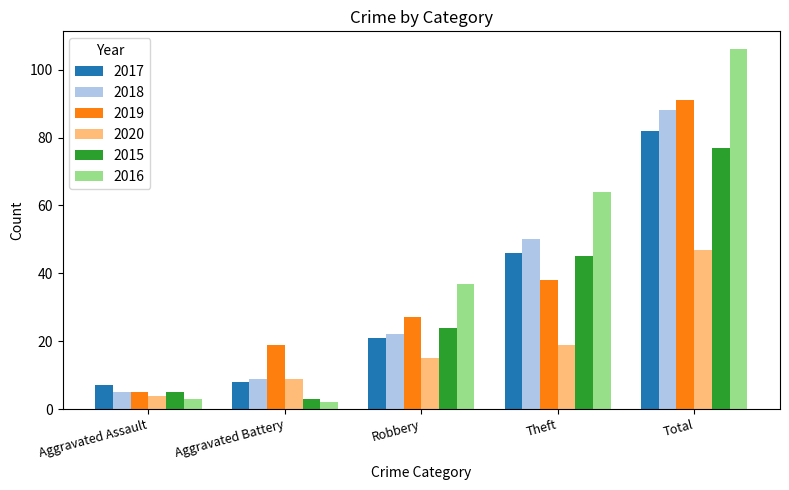

What value does the 2016 series have at Robbery?

37